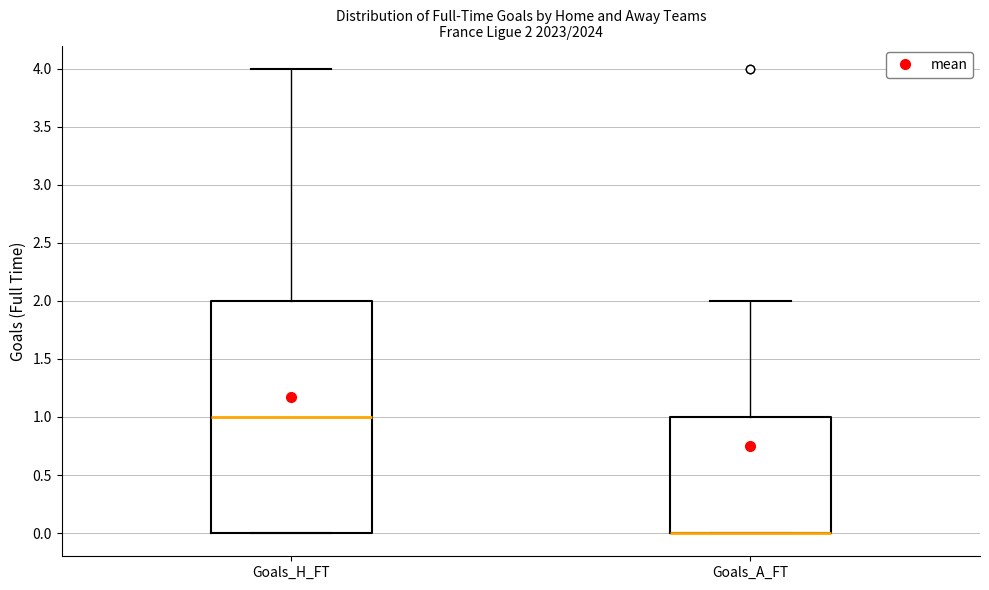

Comparing the boxes themselves (not the whiskers), which one is the tallest?

Goals_H_FT